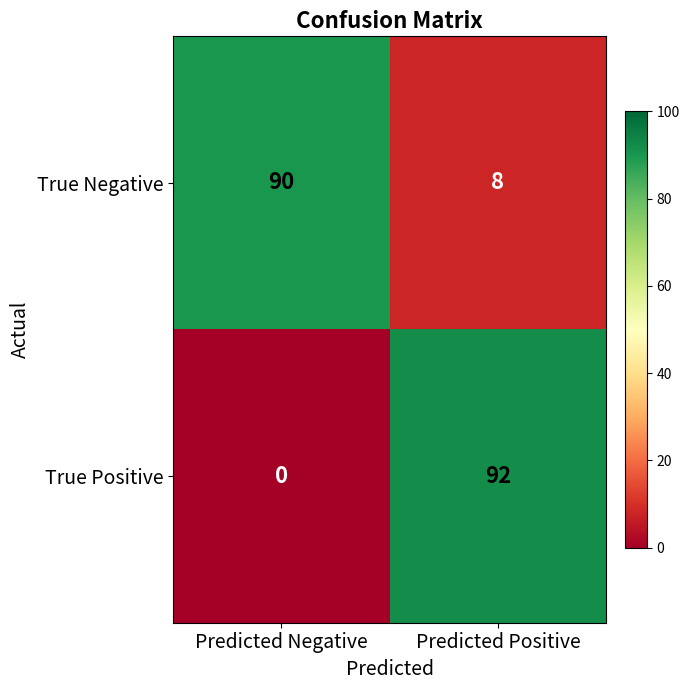

What is the average value of the True Positive series?

46